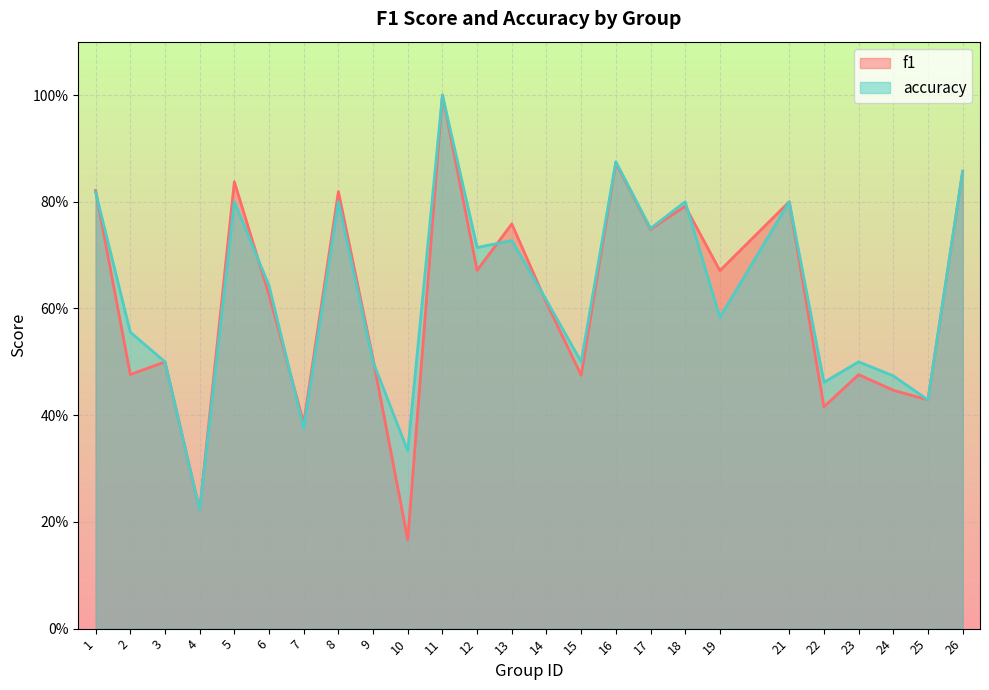

Count the accuracy values in the range 0 to 1.

25